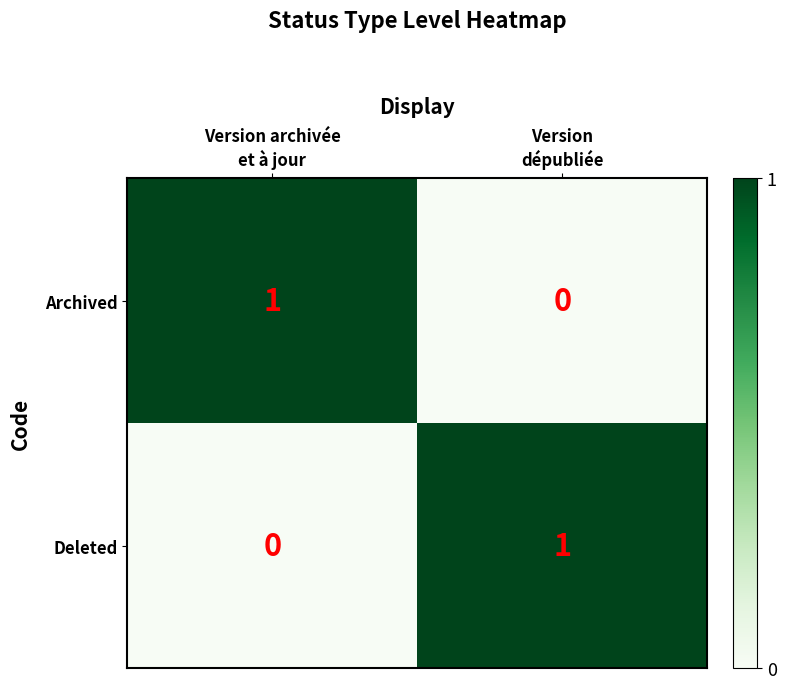

What is the spread (max minus min) of values at Version
dépubliée?

1